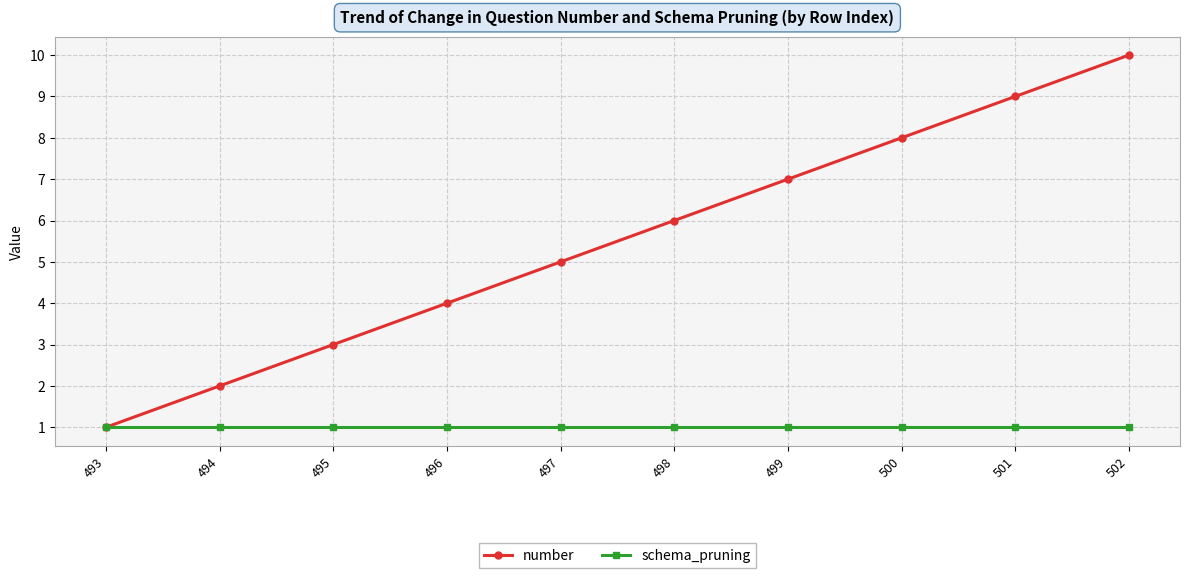

What is the highest value of the number series?

10